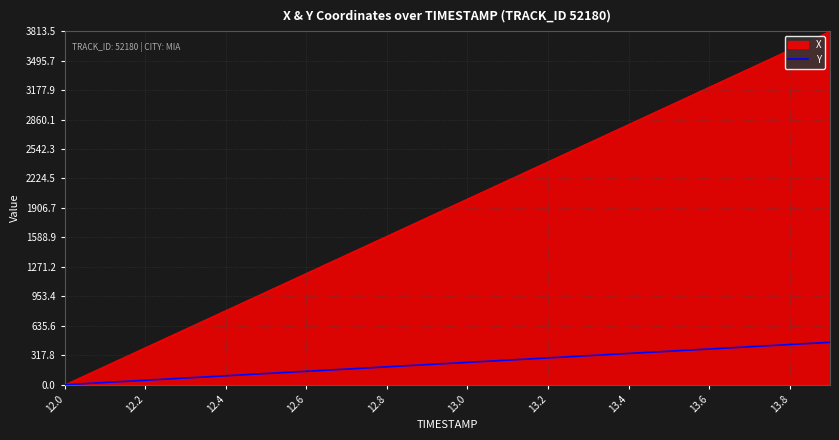

List the series in order of their peak value, highest first.

X, Y